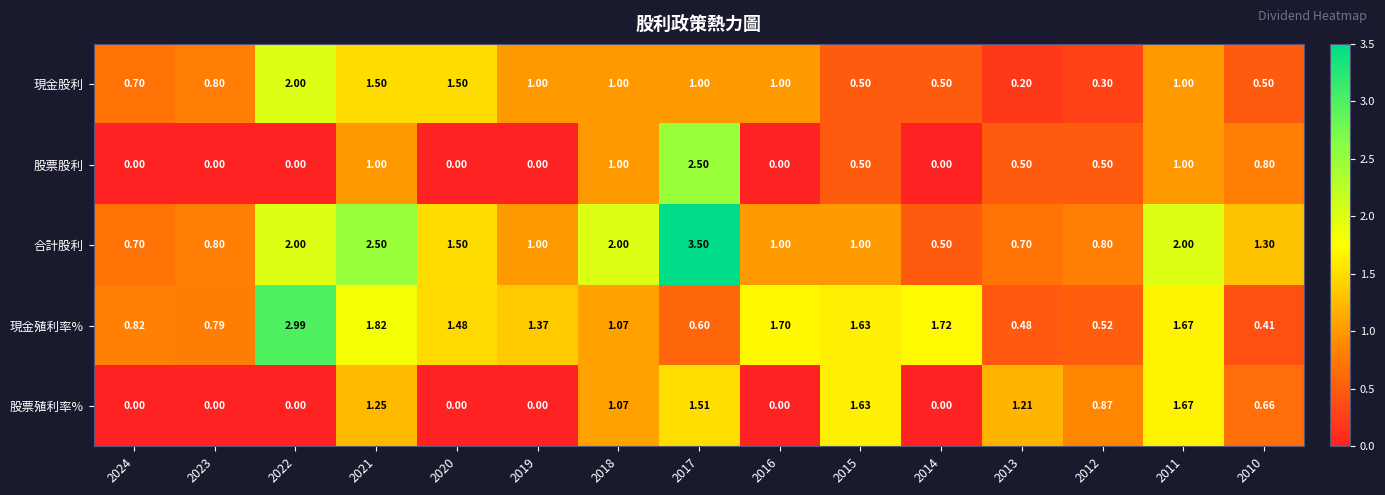

List the series in order of their overall mean, lowest first.

股票股利, 股票殖利率%, 現金股利, 現金殖利率%, 合計股利